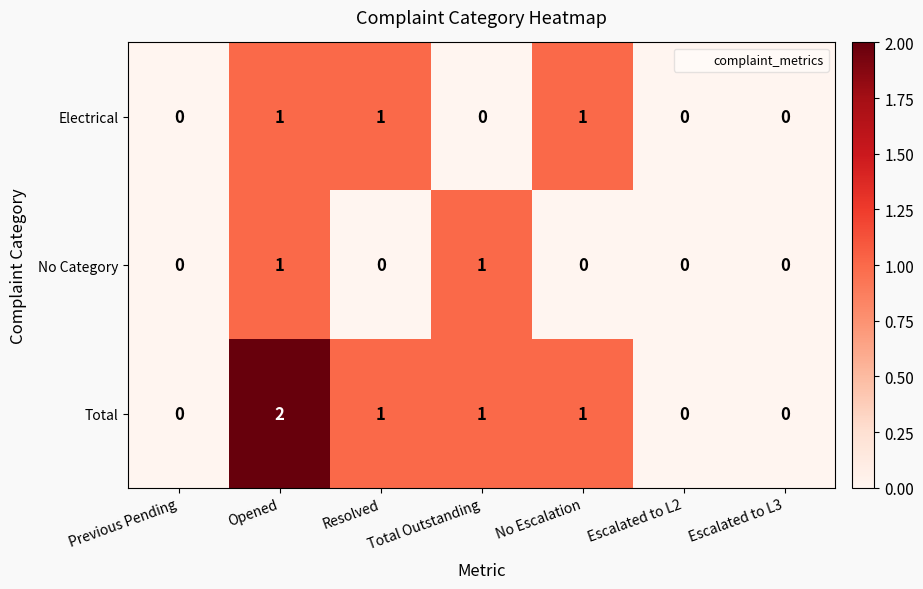

True or false: No Category has a value of 0 at Previous Pending.

True